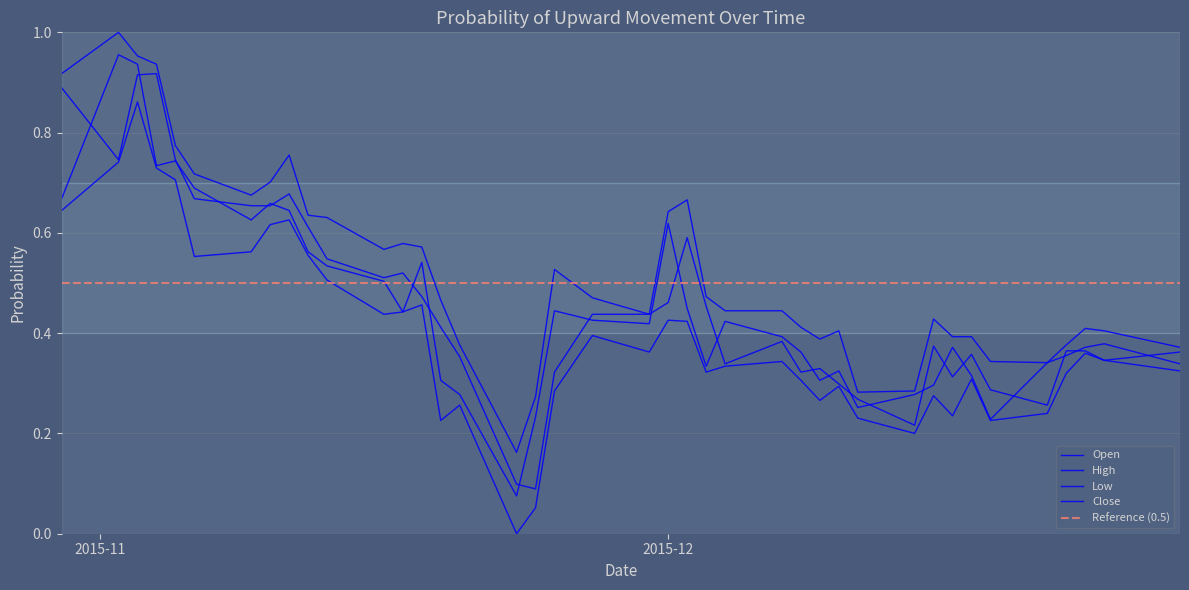

What is the sum of all Close values?

18.2